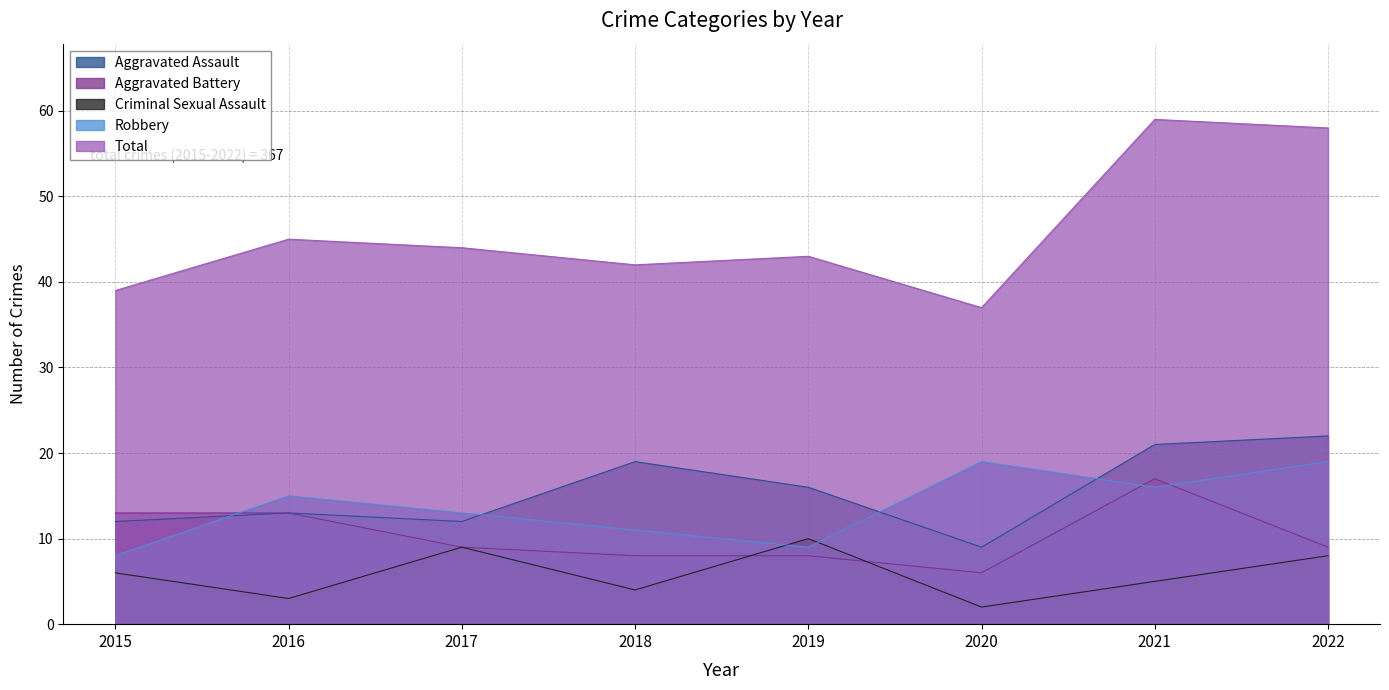

True or false: Robbery and Total intersect in this chart.

False